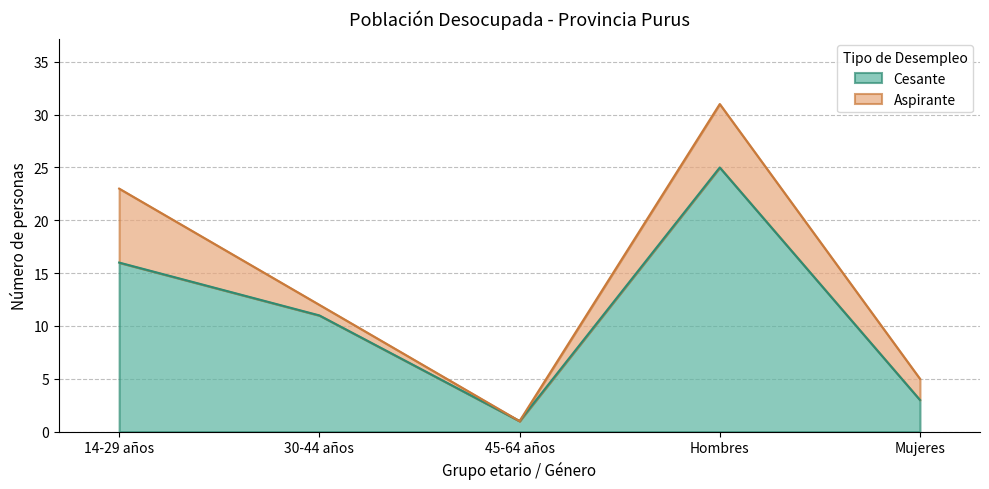

How many points are higher than both their immediate neighbors (excluding endpoints)?

1